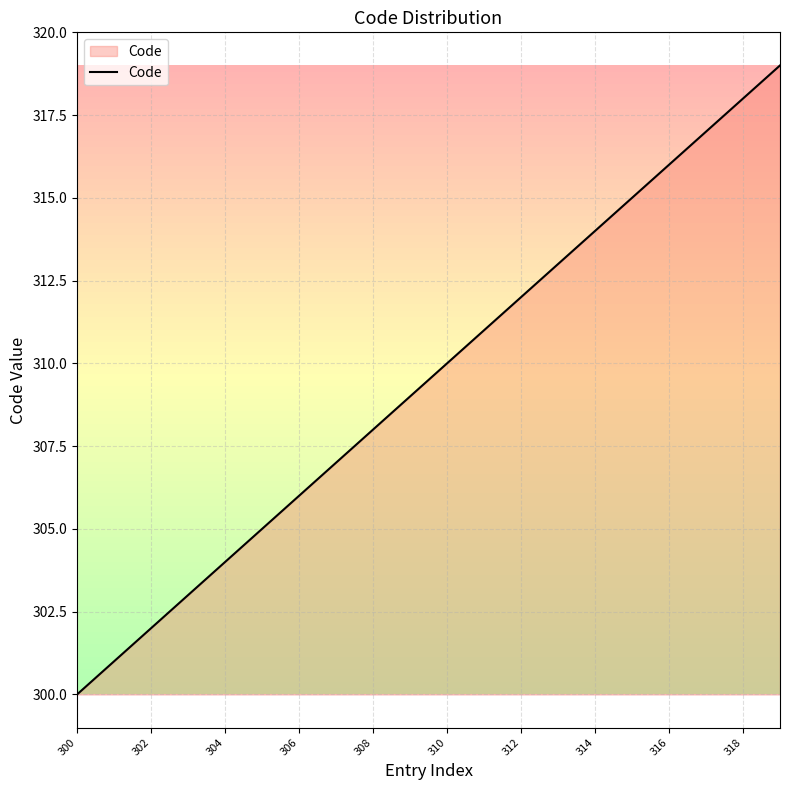

What is the greatest value displayed?

319